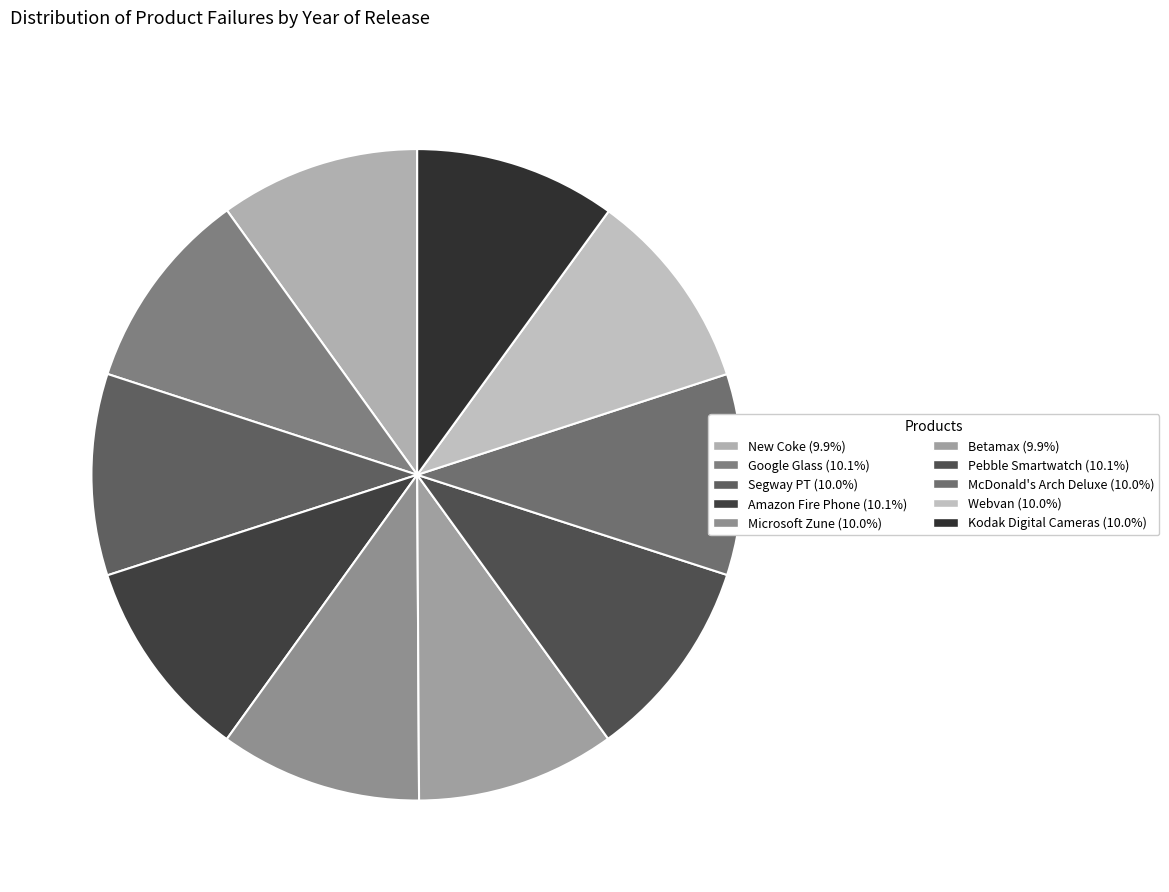

What percentage do Google Glass and McDonald's Arch Deluxe together represent?

20.0%